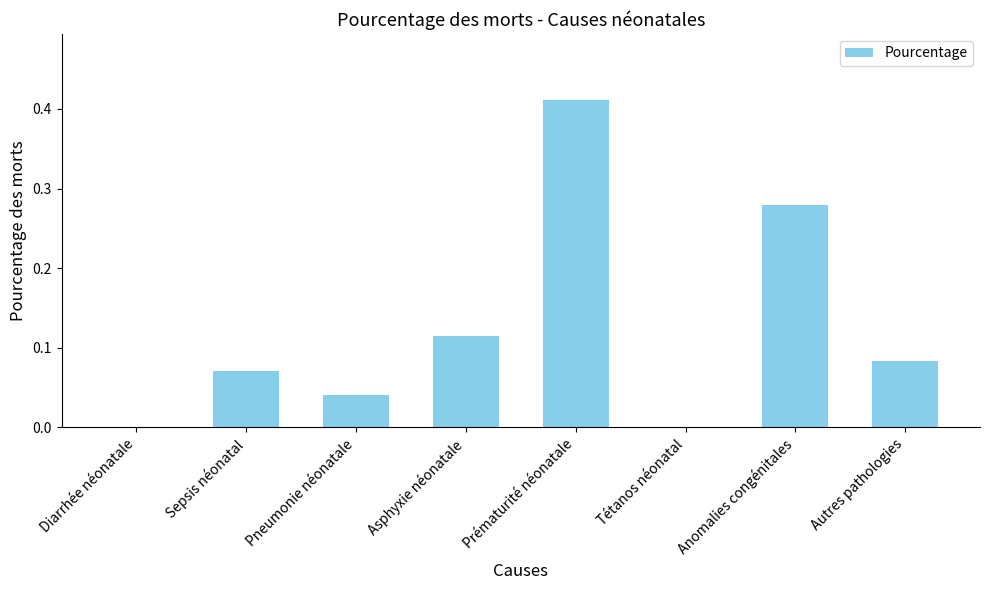

True or false: the data shows 0.1 at Anomalies congénitales.

False